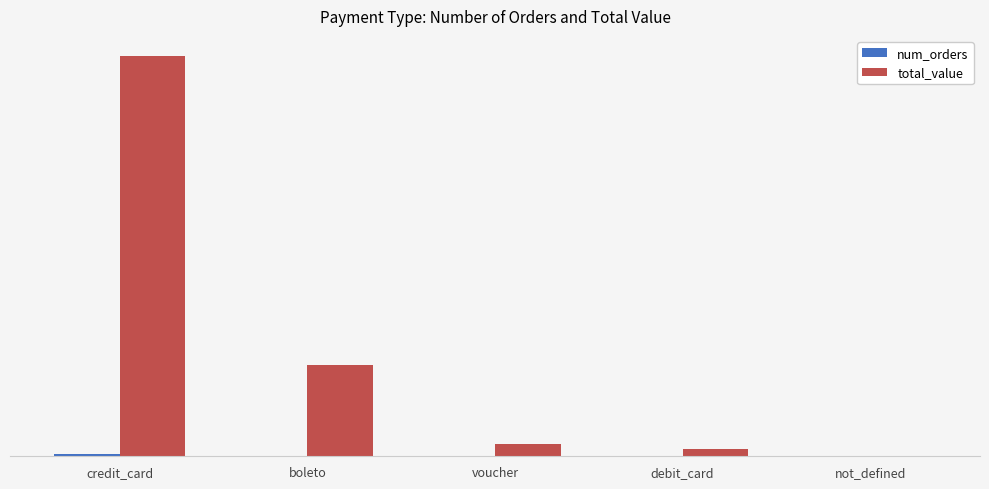

What is the value of the total_value bar at the 4th from the left?

217989.8